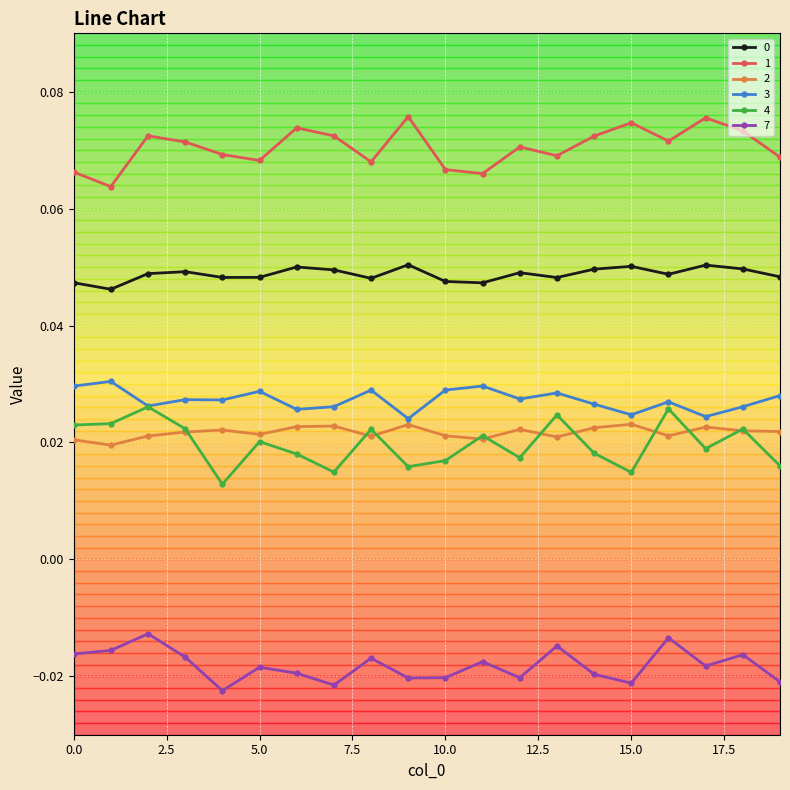

How many interior local peaks does the 1 series have?

6